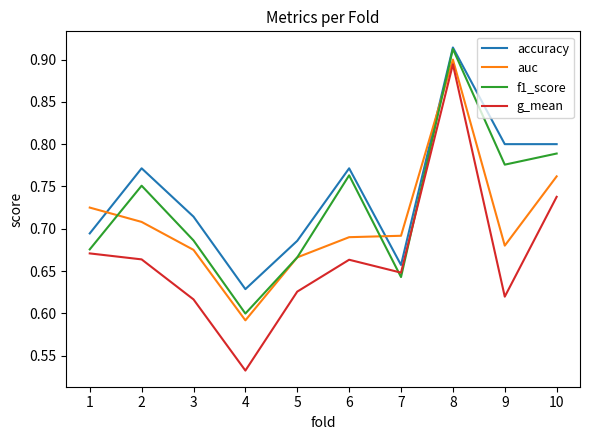

True or false: g_mean and accuracy intersect in this chart.

False